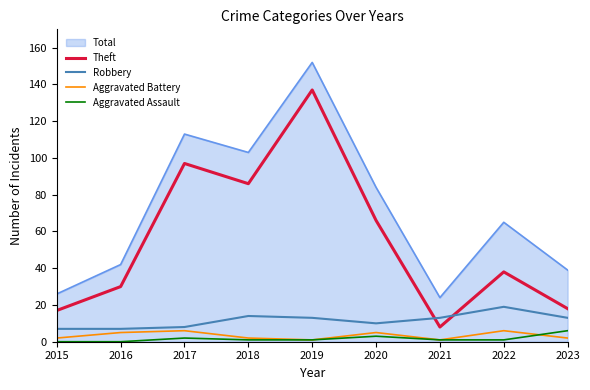

True or false: Robbery has more than 1 points higher than both neighbors.

True